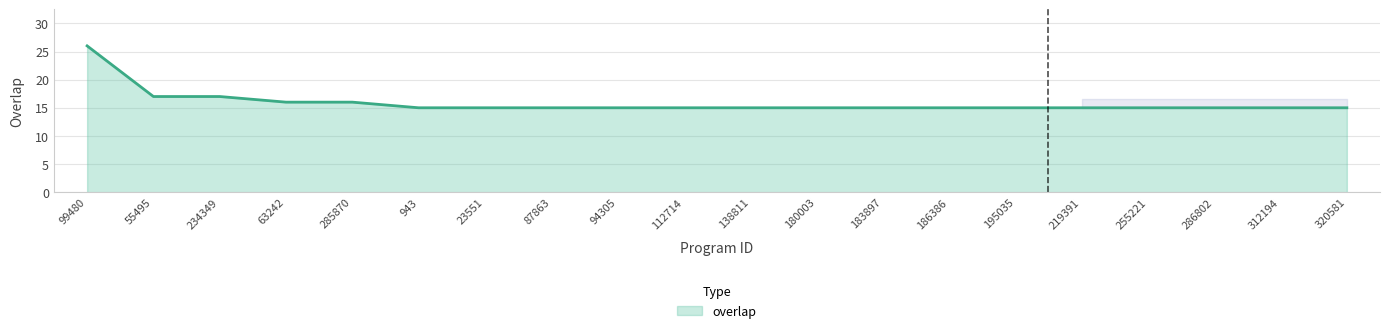

What is the difference between the maximum and minimum values?

11